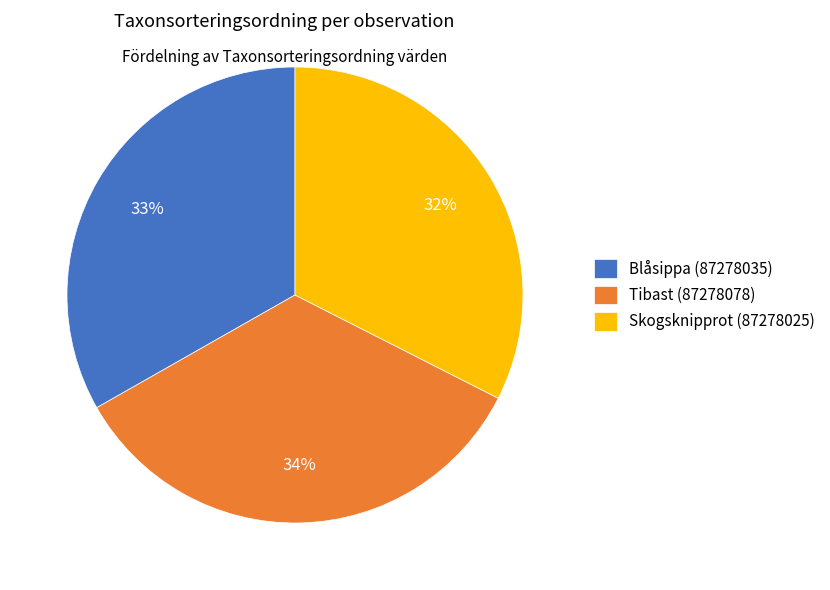

To the nearest percent, what is the average slice percentage?

33%